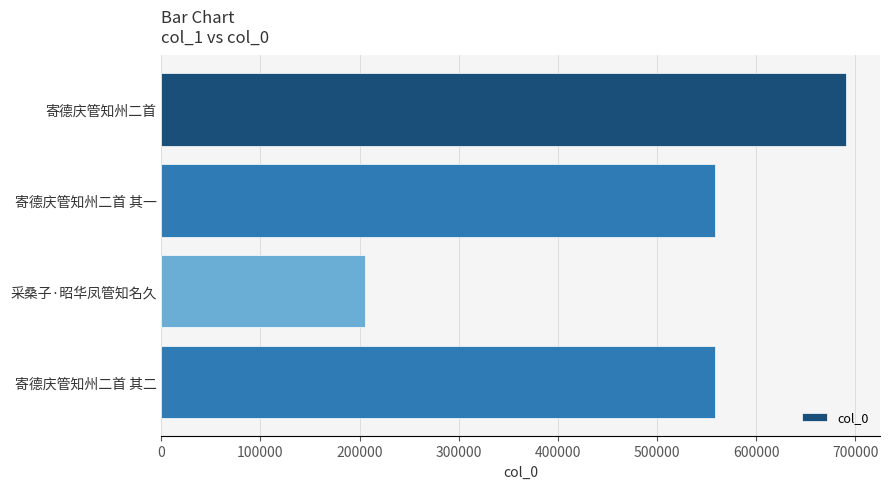

What is the label of the 3rd bar from the top?

采桑子·昭华凤管知名久